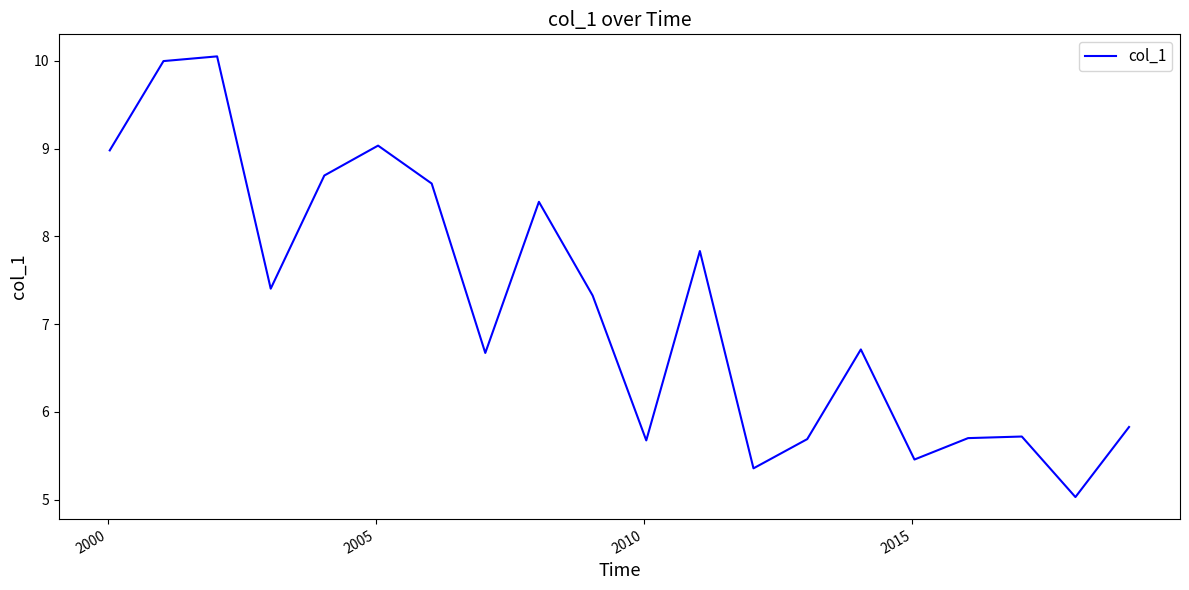

What is the difference between the maximum and minimum values?

5.0